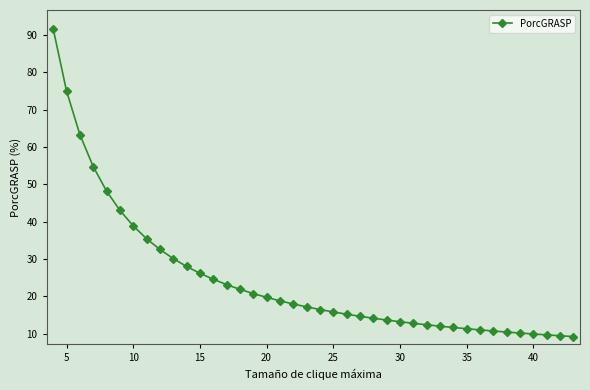

What is the minimum value shown in the chart?

9.2